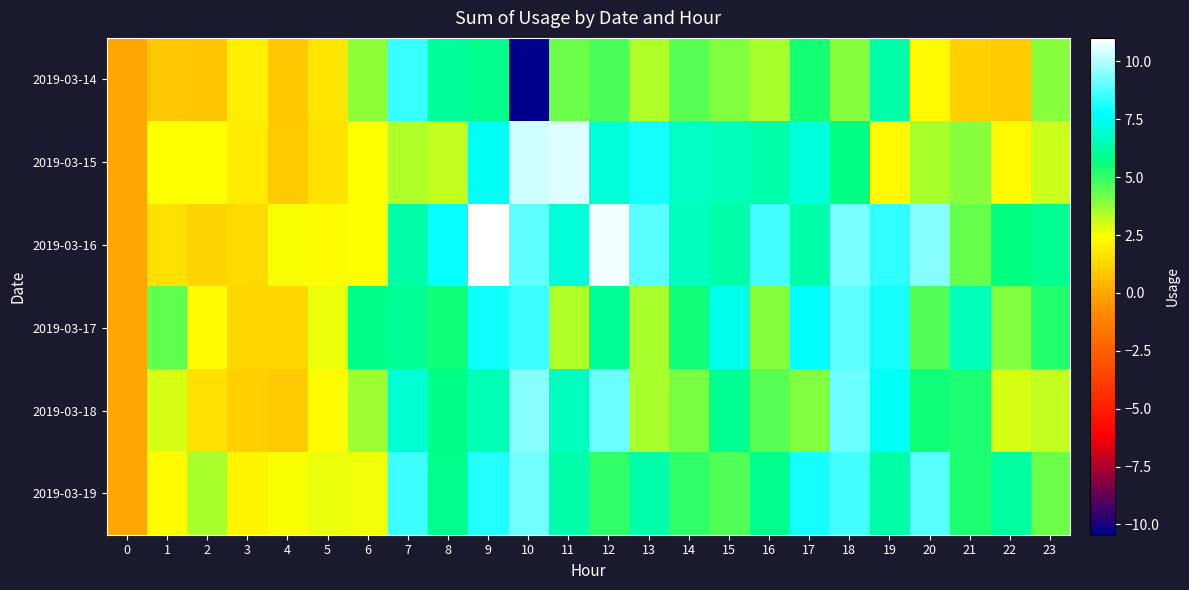

What is the total value across all series at 16?

32.8